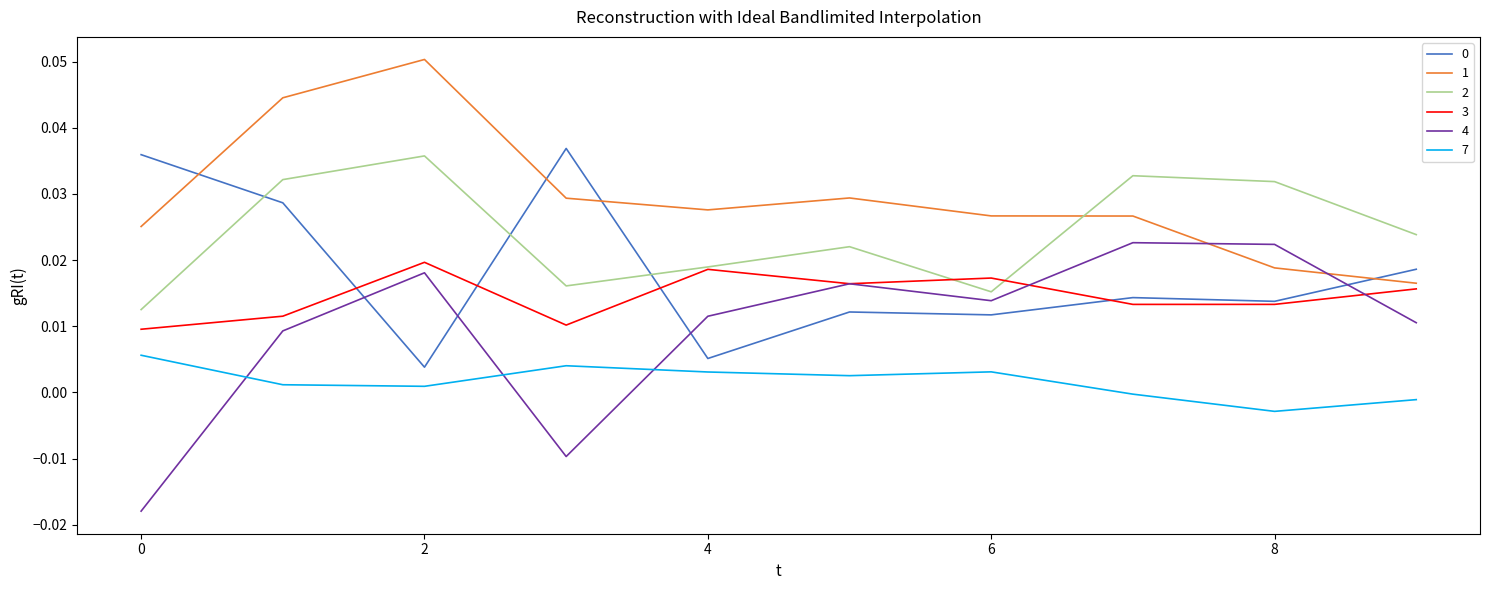

True or false: 0 and 4 cross at least once.

True